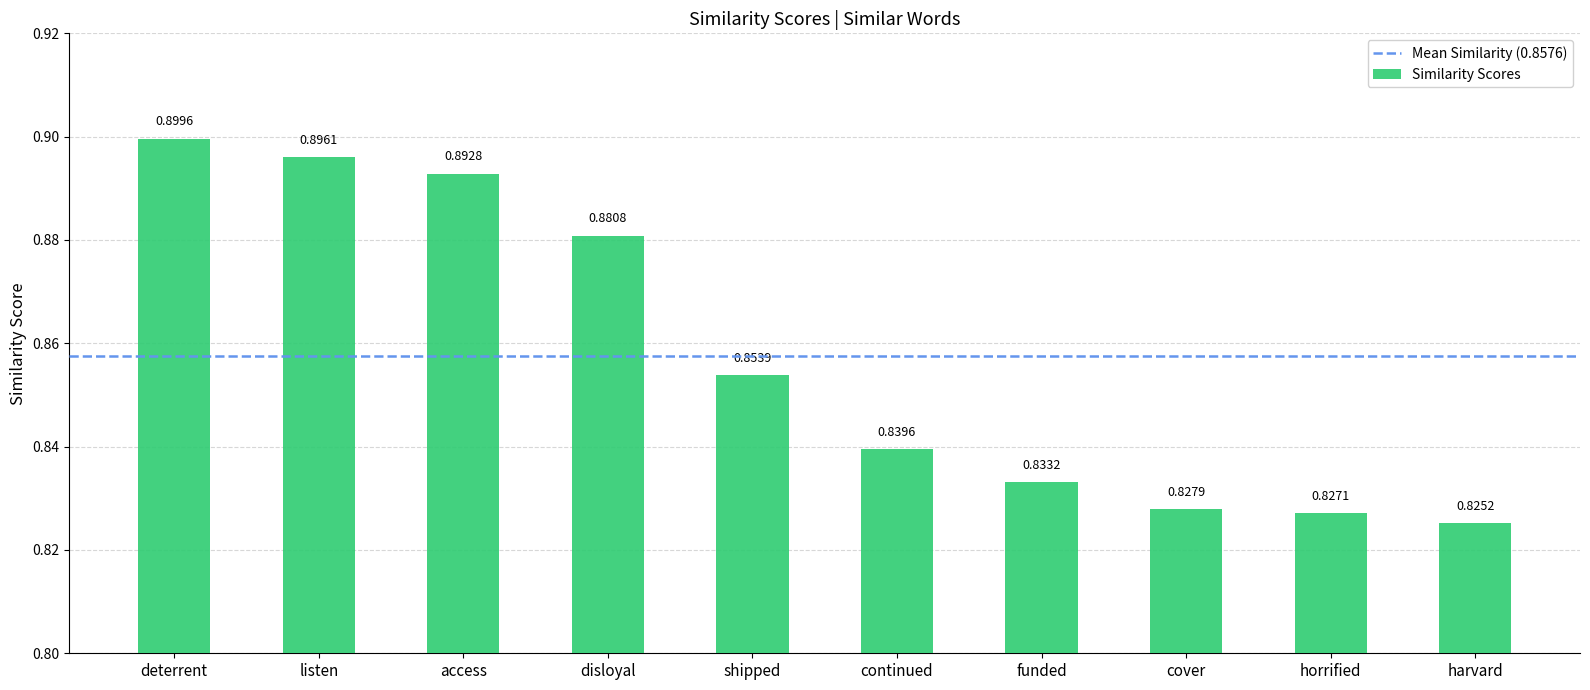

Between access and deterrent, which is larger?

deterrent